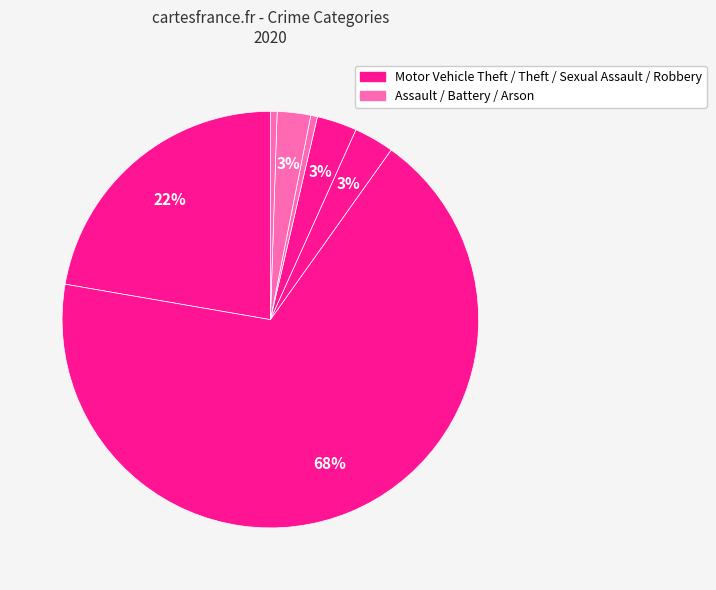

Count the number of slices in the pie.

7